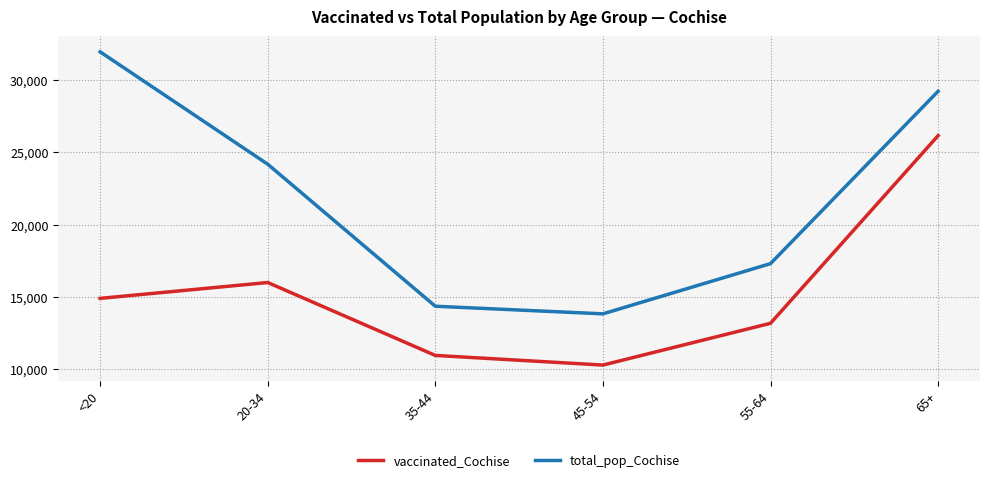

What is the difference between the second highest and second lowest values in the total_pop_Cochise series?

14889